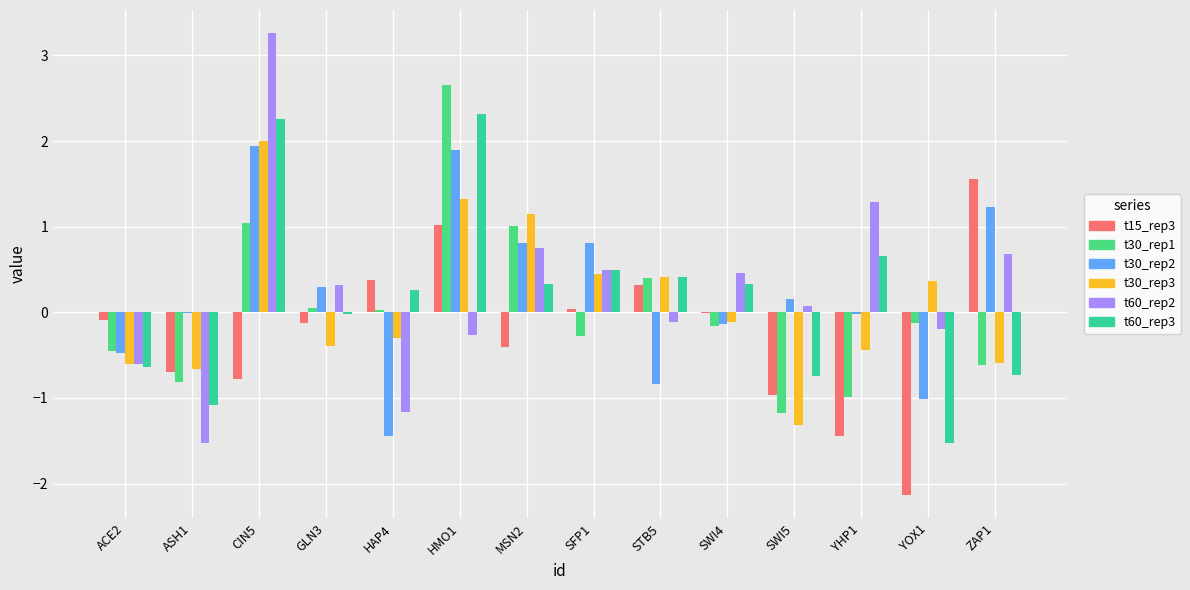

What is the label of the 1st bar from the left?

ACE2